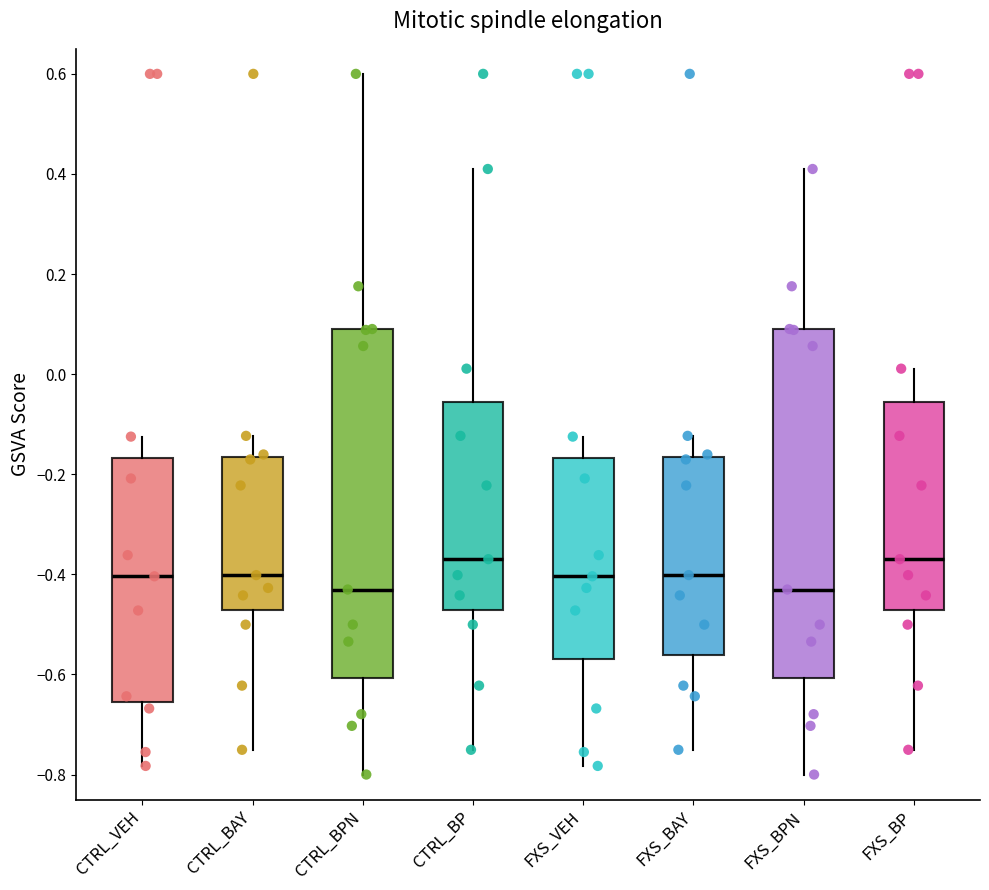

Reading left to right, transcribe this box plot: for each box, give where its median line is, the range the box spans, and where its two whiskers end, as read against the y-axis. The values are not printed on the chart, so give them approximately, as read against the axis.

CTRL_VEH: median -0.40, box -0.66 to -0.16, whiskers -0.78 to -0.12
CTRL_BAY: median -0.40, box -0.48 to -0.16, whiskers -0.76 to -0.12
CTRL_BPN: median -0.44, box -0.60 to 0.08, whiskers -0.80 to 0.60
CTRL_BP: median -0.36, box -0.48 to -0.06, whiskers -0.76 to 0.40
FXS_VEH: median -0.40, box -0.58 to -0.16, whiskers -0.78 to -0.12
FXS_BAY: median -0.40, box -0.56 to -0.16, whiskers -0.76 to -0.12
FXS_BPN: median -0.44, box -0.60 to 0.08, whiskers -0.80 to 0.40
FXS_BP: median -0.36, box -0.48 to -0.06, whiskers -0.76 to 0.02